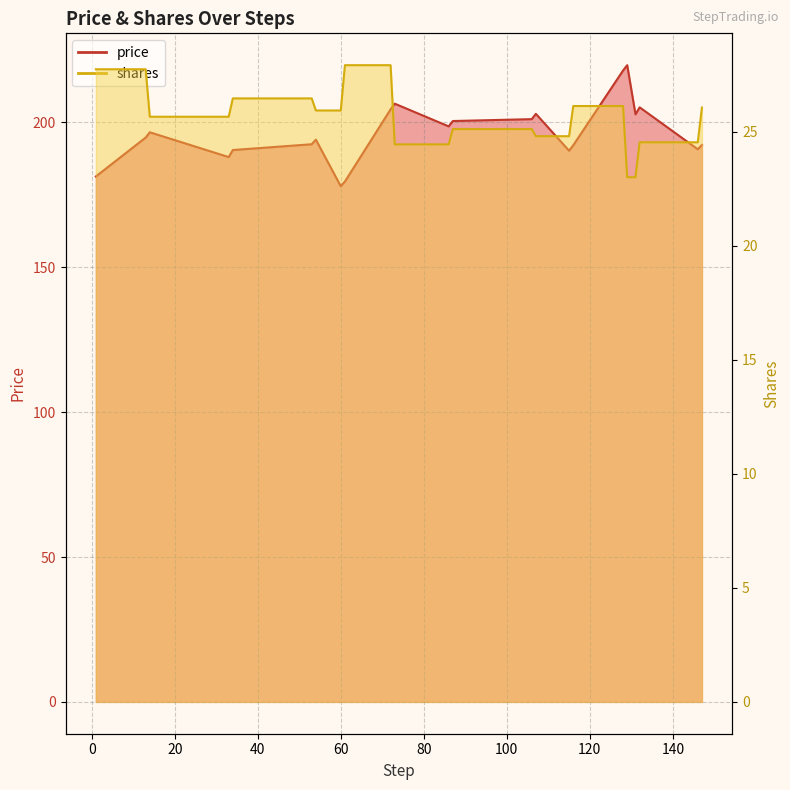

Between 33 and 73, which is larger?

73